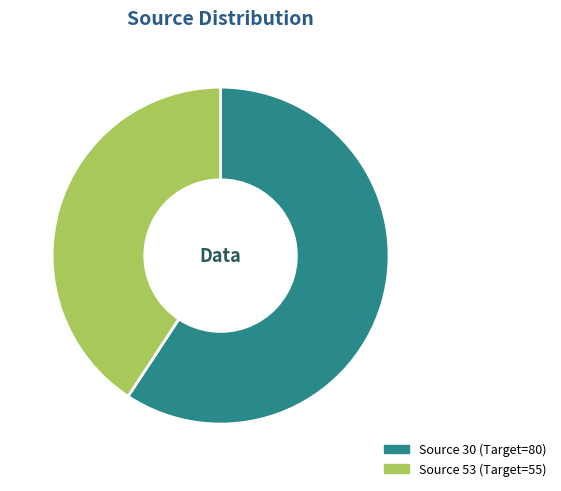

Is there a majority slice in this chart?

Yes